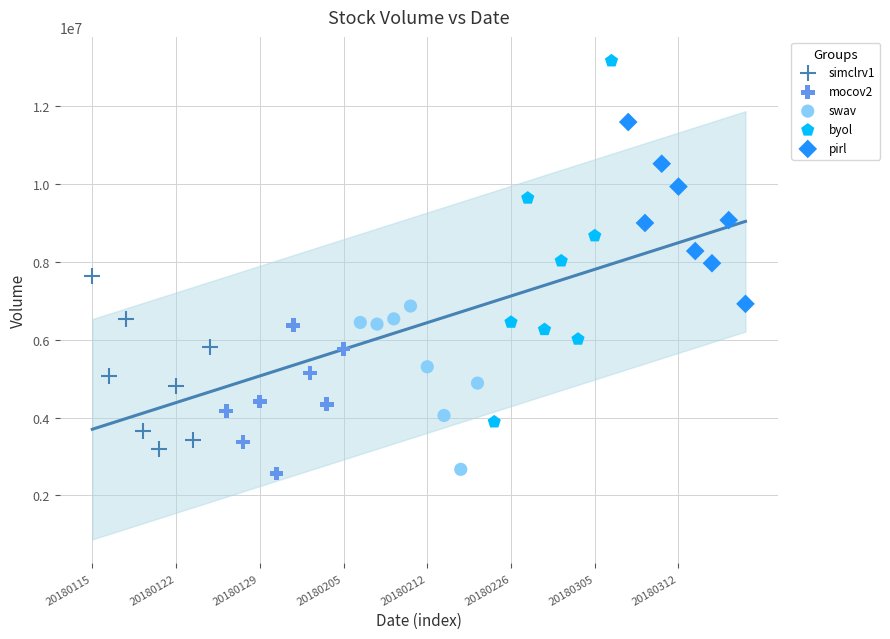

Which series has the widest spread of Y values?

byol